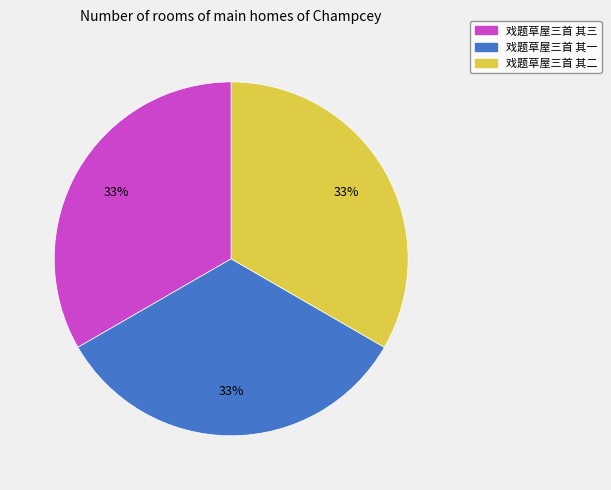

True or false: 戏题草屋三首 其一 accounts for 40% of the total.

False